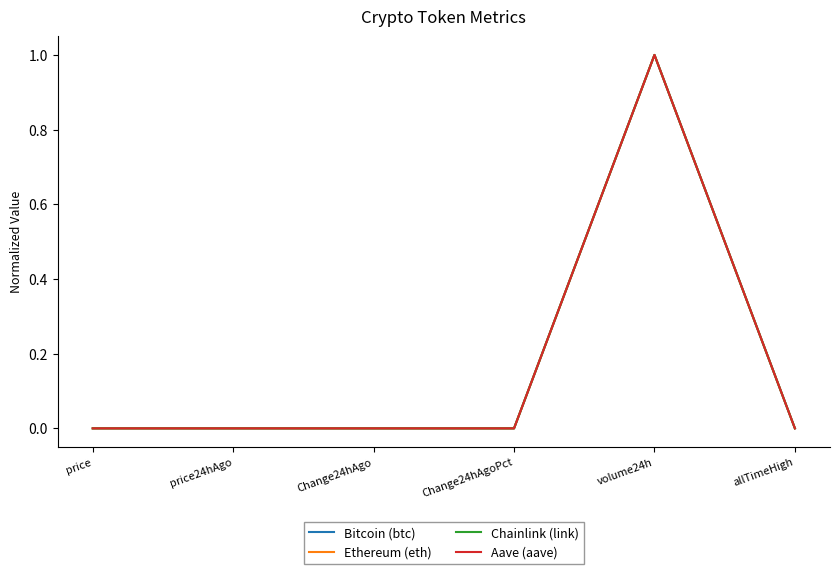

What is the difference between the maximum and minimum values in the Aave (aave) series?

1.0